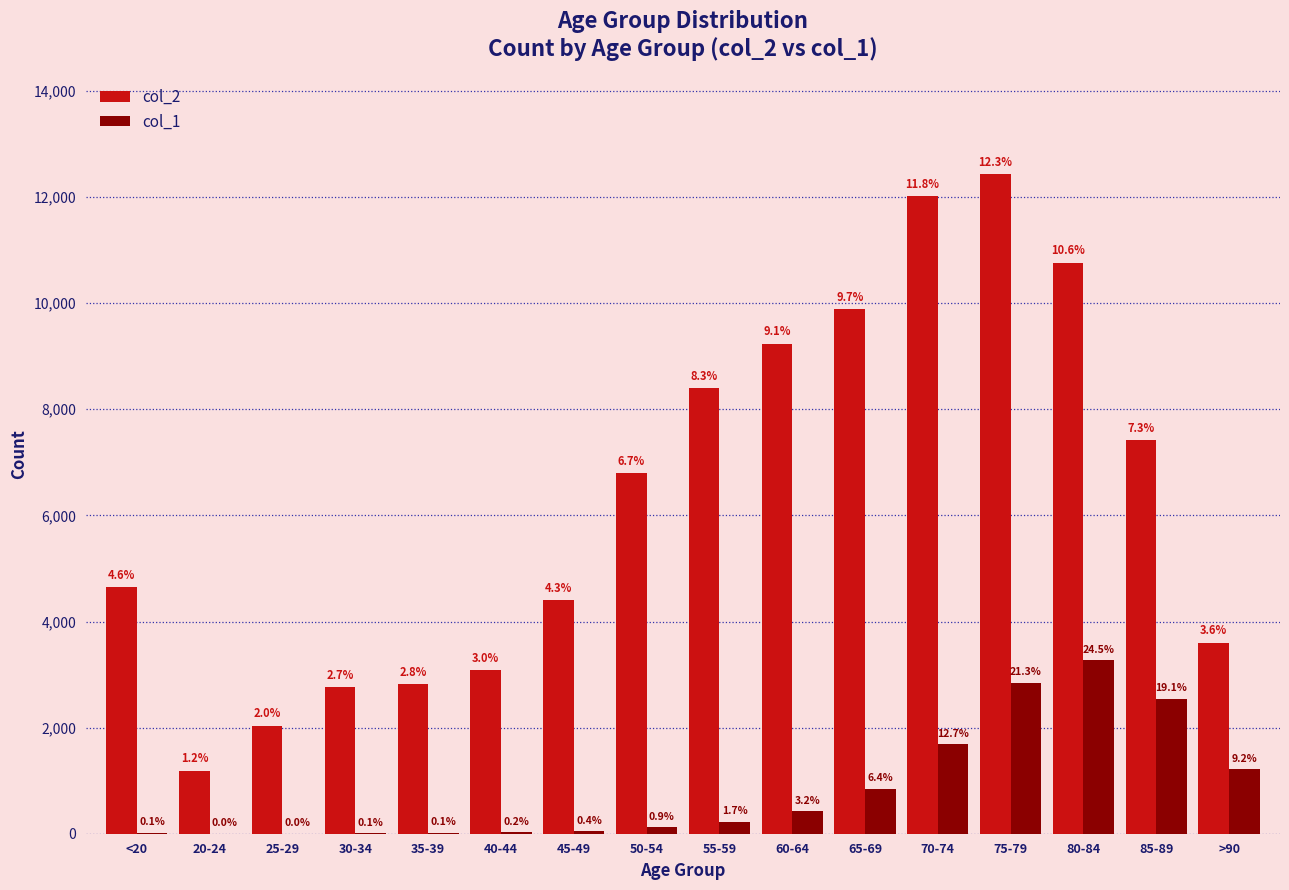

At which label is col_1 closest to 1638?

70-74